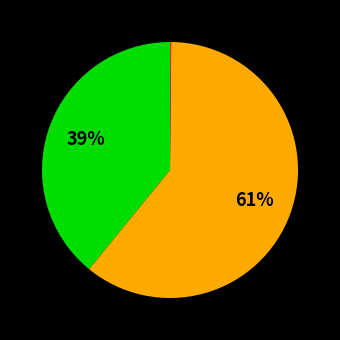

To the nearest percent, what is the difference between the largest and smallest slice percentages?

61%